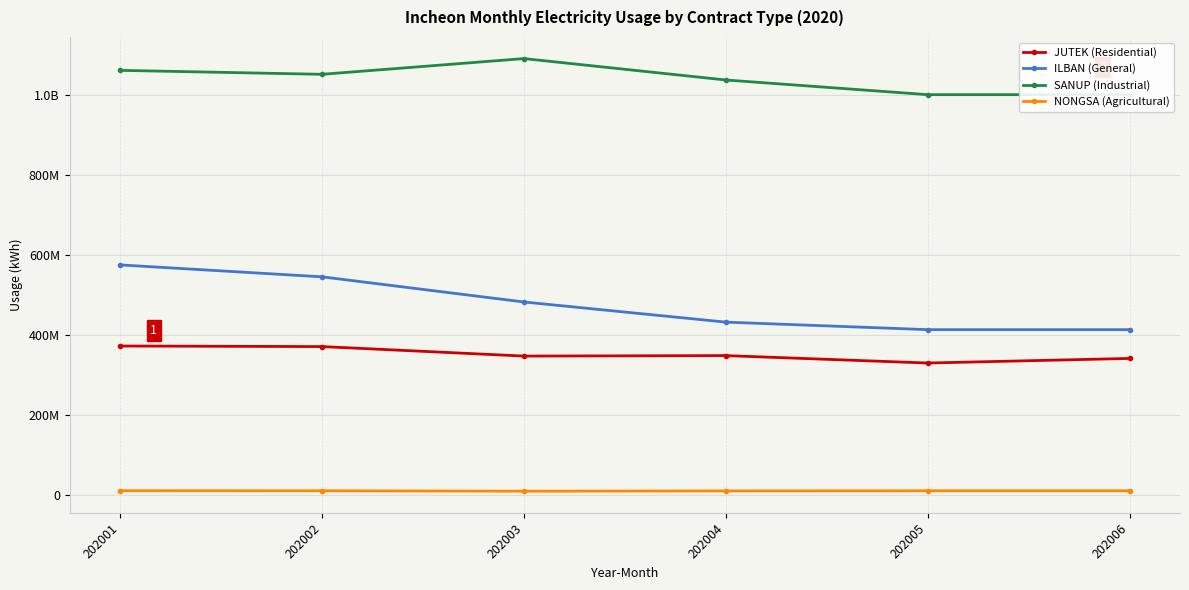

Is this an area chart (filled region under the line)?

No